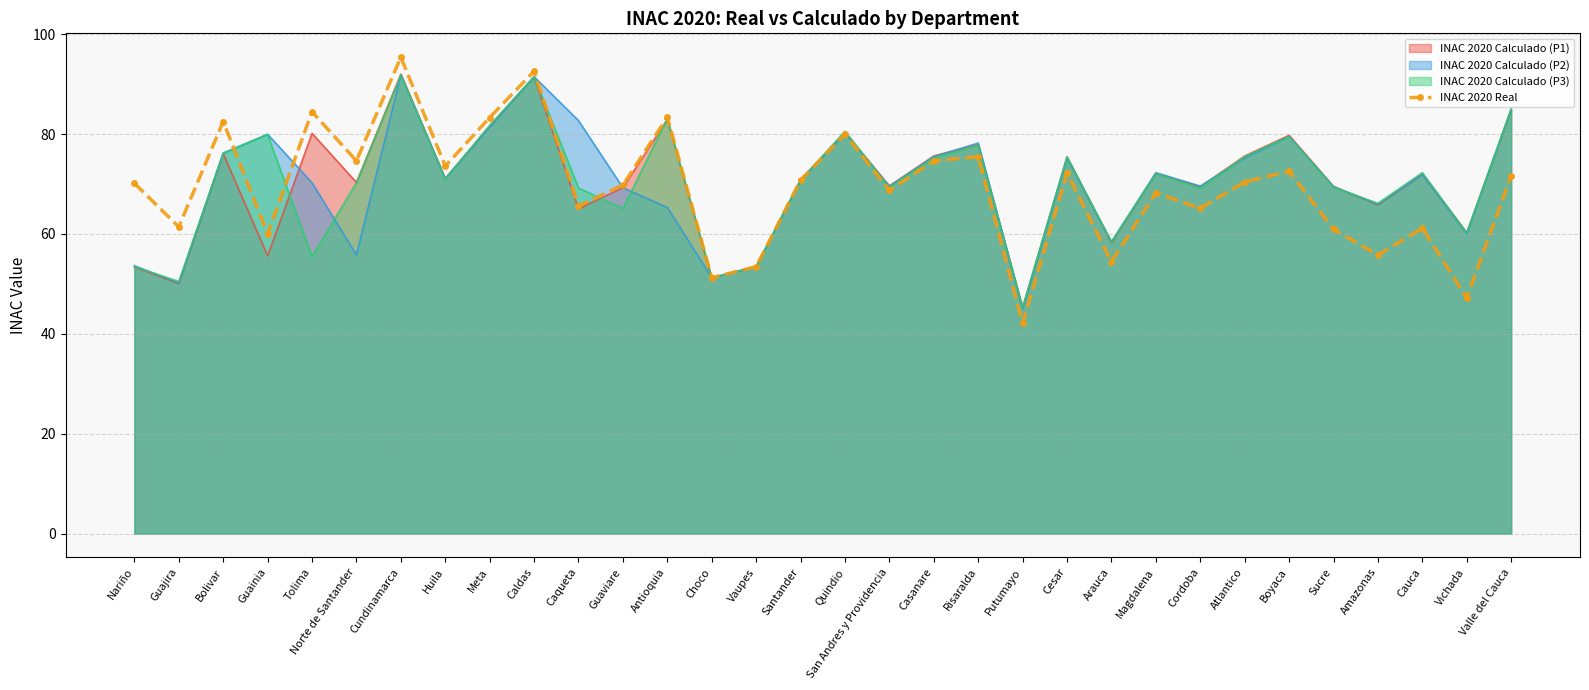

What position from the right is Atlantico?

7